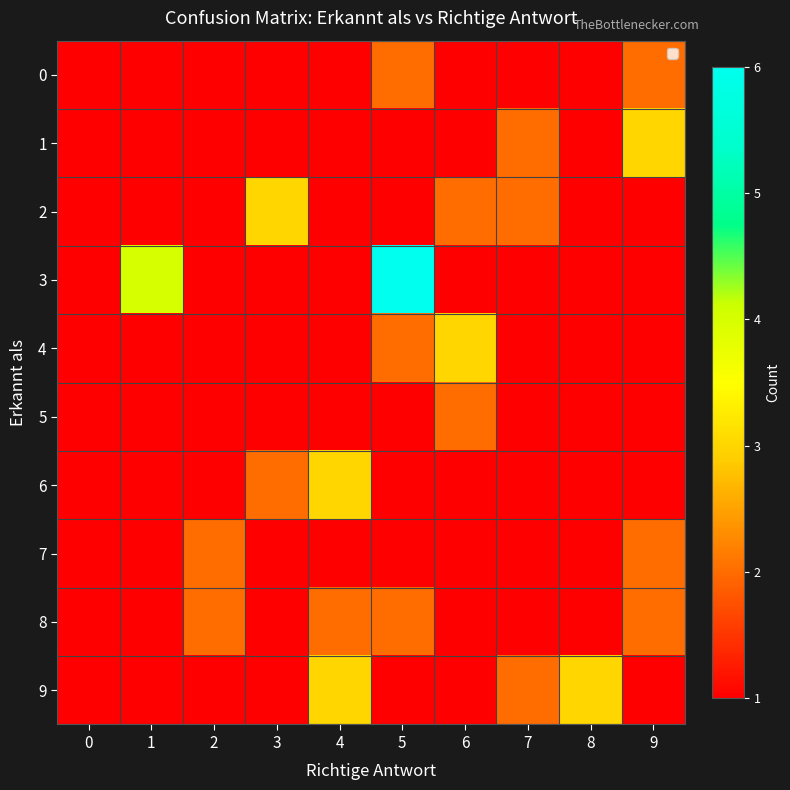

At how many categories does at least one series exceed 4?

1